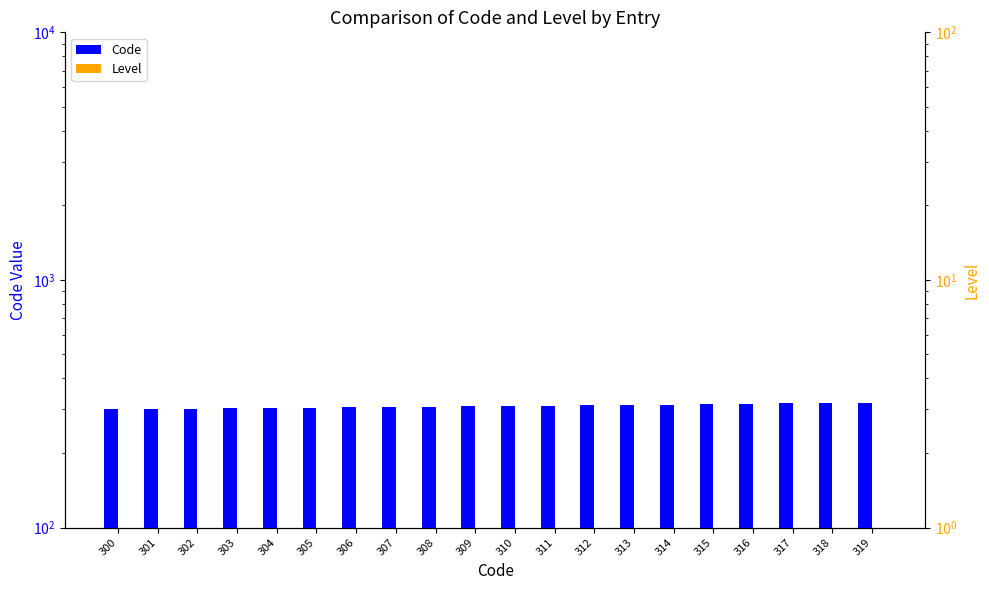

How many bars are there in each group?

2